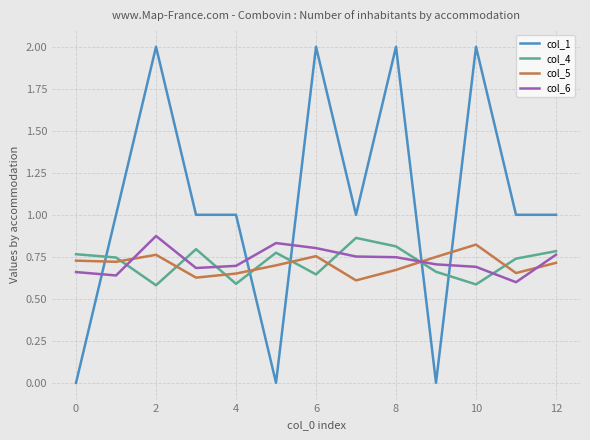

What are all the series names shown in the legend?

col_1, col_4, col_5, col_6